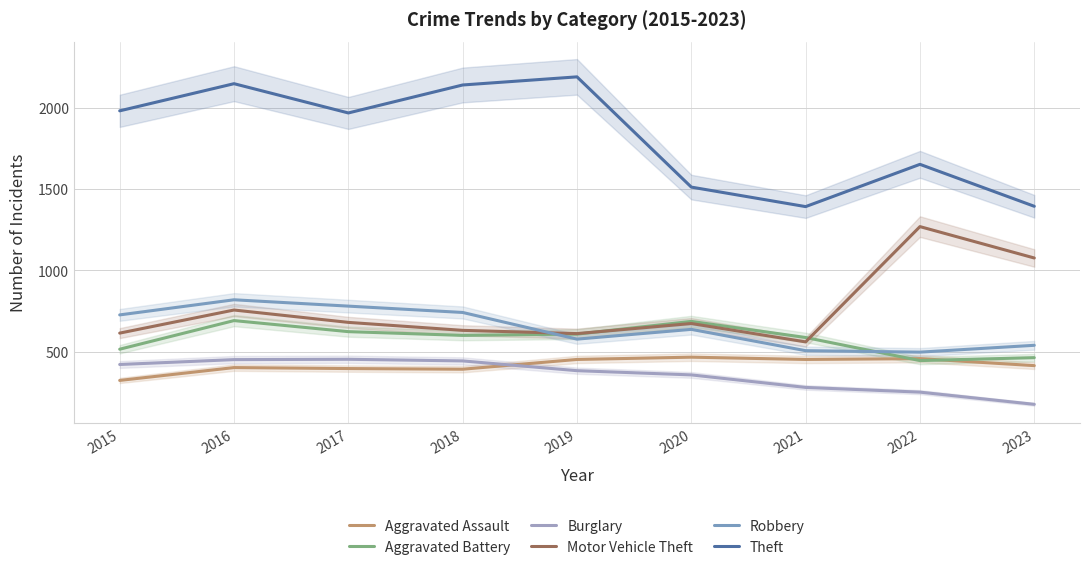

How many lines are shown in the chart?

6